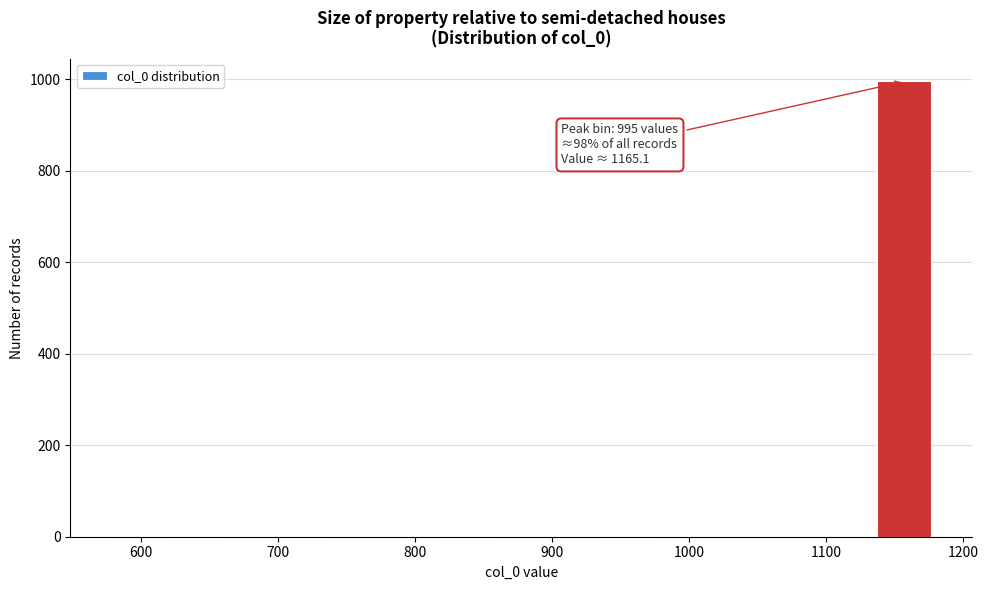

Around what value on the x-axis is the tallest bar? Give the approximate position of its centre, as read against the axis.

1160